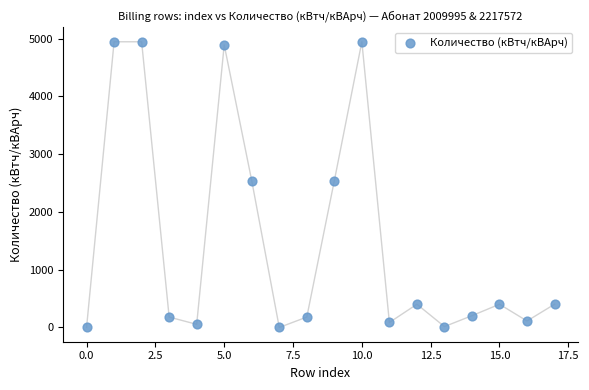

What is the range of Y values (max minus min)?

4944.8